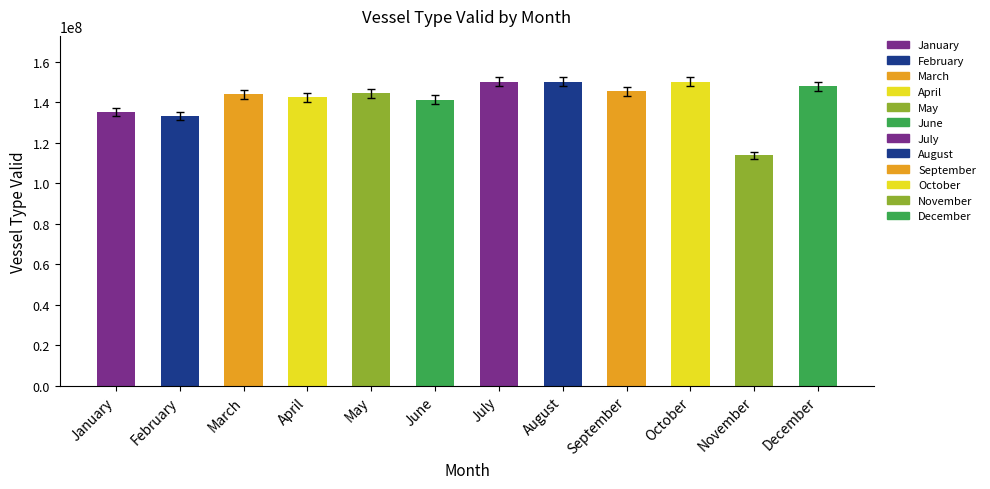

Which category has the lowest value across all series?

November